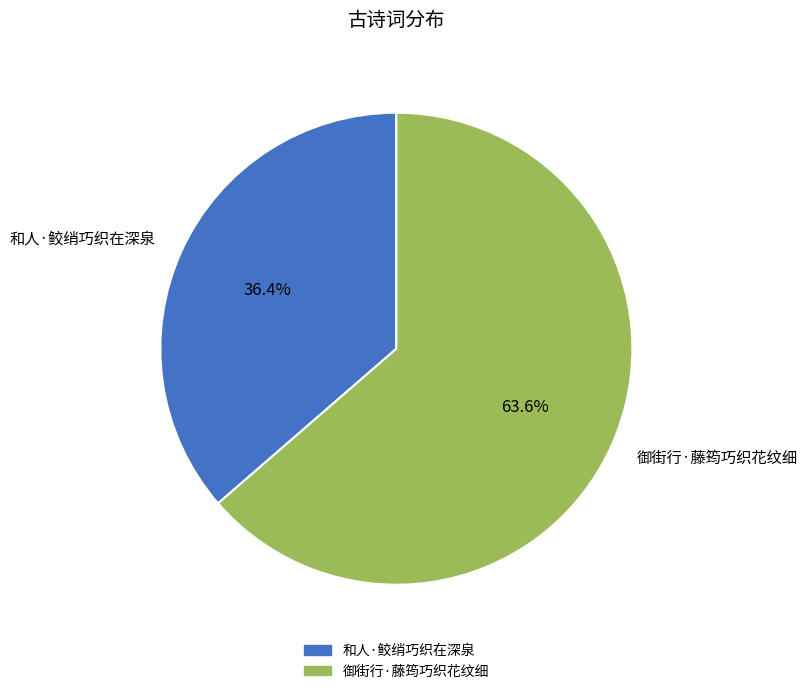

How many slices are in this pie chart?

2